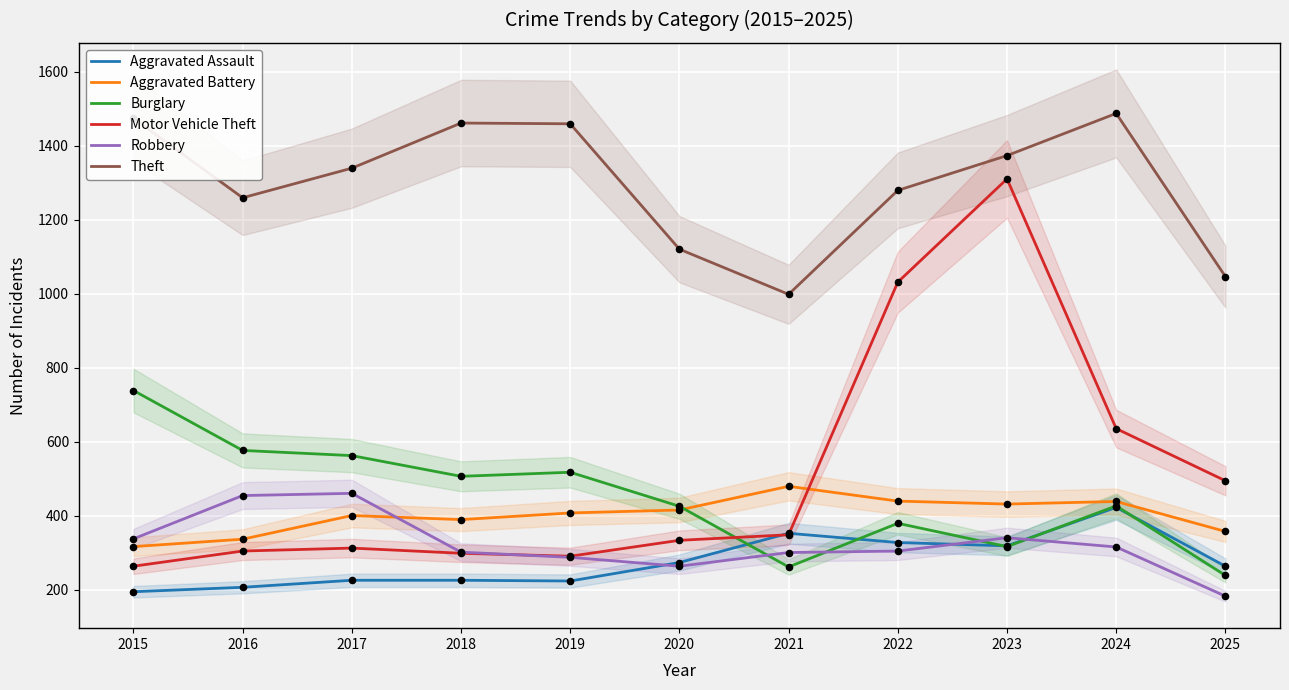

Which series contains the highest Y value?

Theft